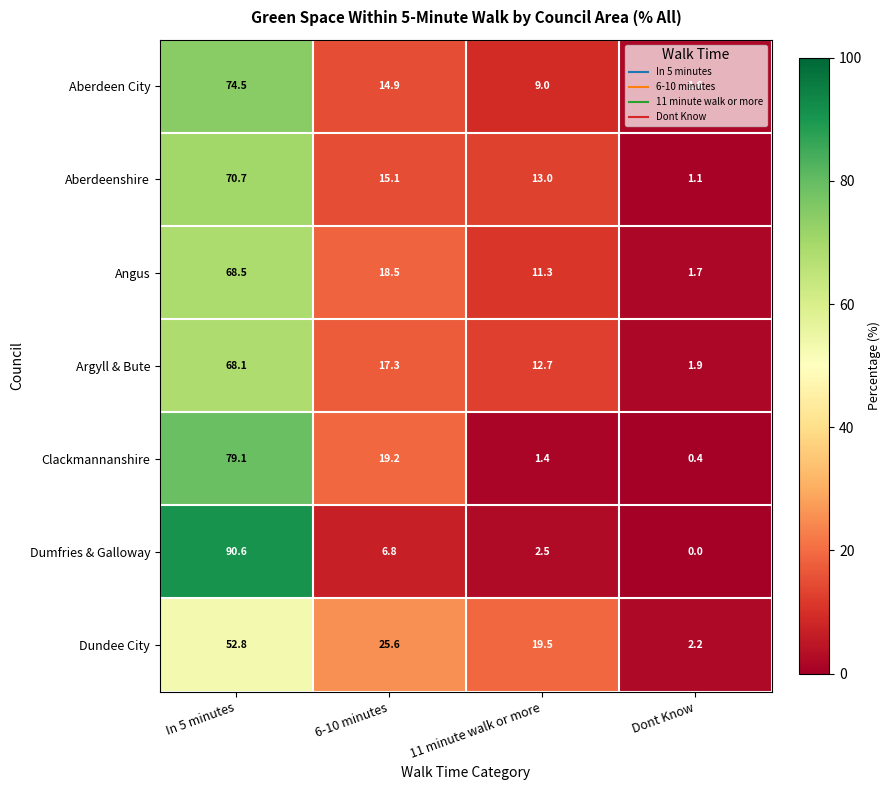

Rank the series at In 5 minutes from lowest to highest value.

Dundee City, Argyll & Bute, Angus, Aberdeenshire, Aberdeen City, Clackmannanshire, Dumfries & Galloway